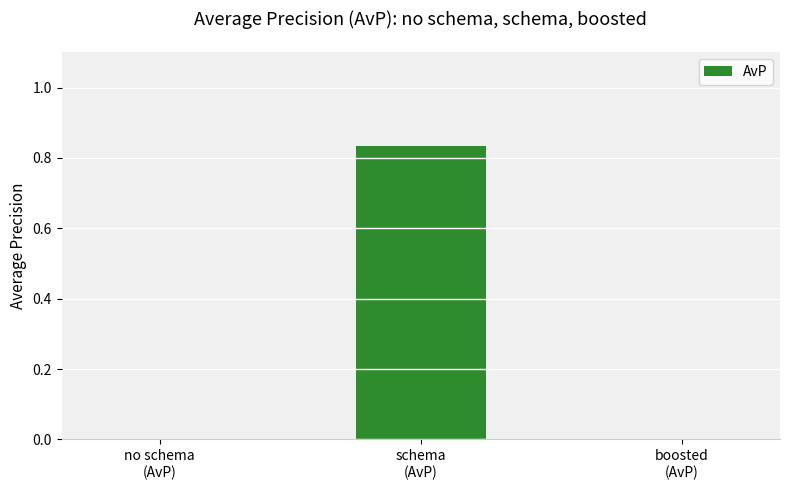

Are the bars horizontal?

No